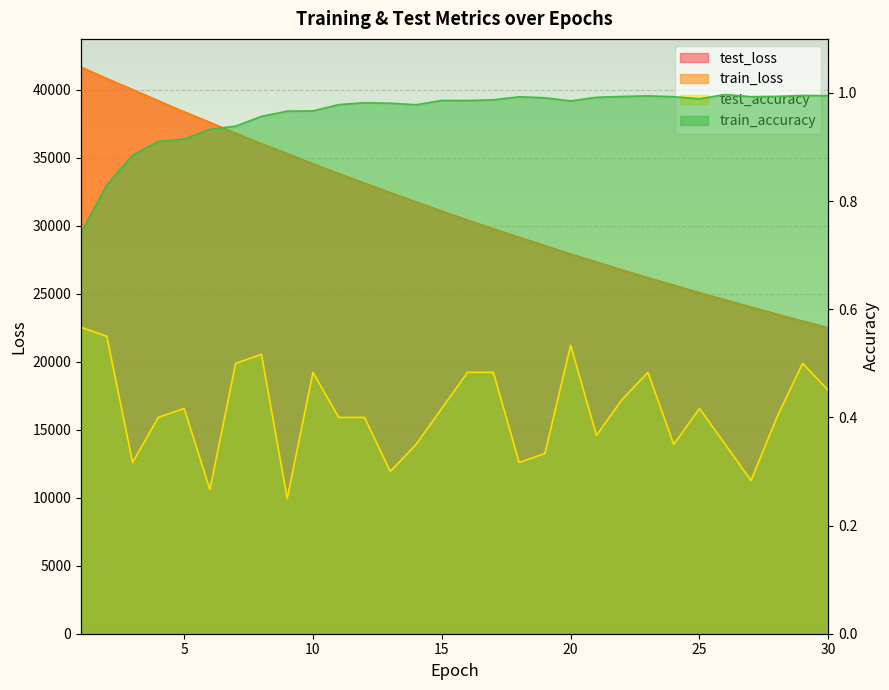

How many categories are shown in the chart?

30